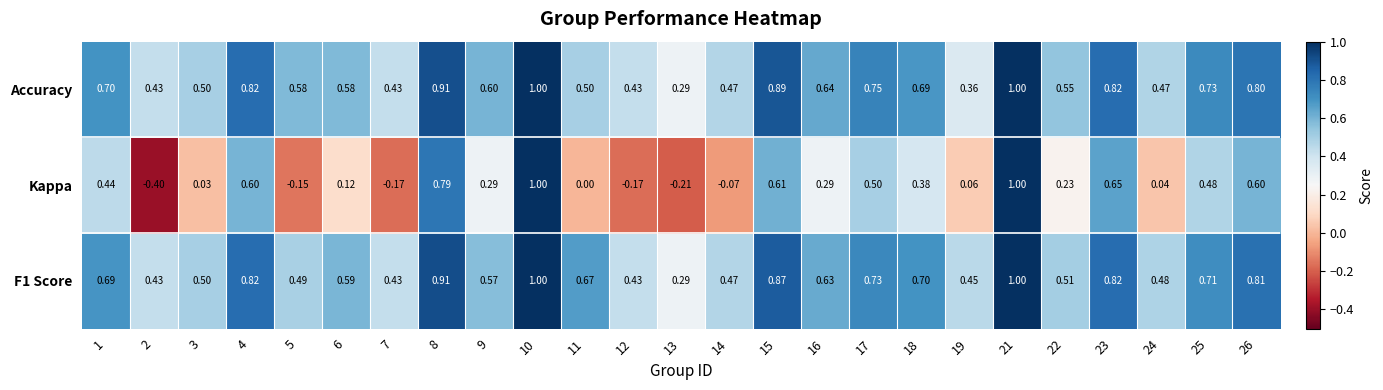

Which series has the widest spread of values?

Kappa